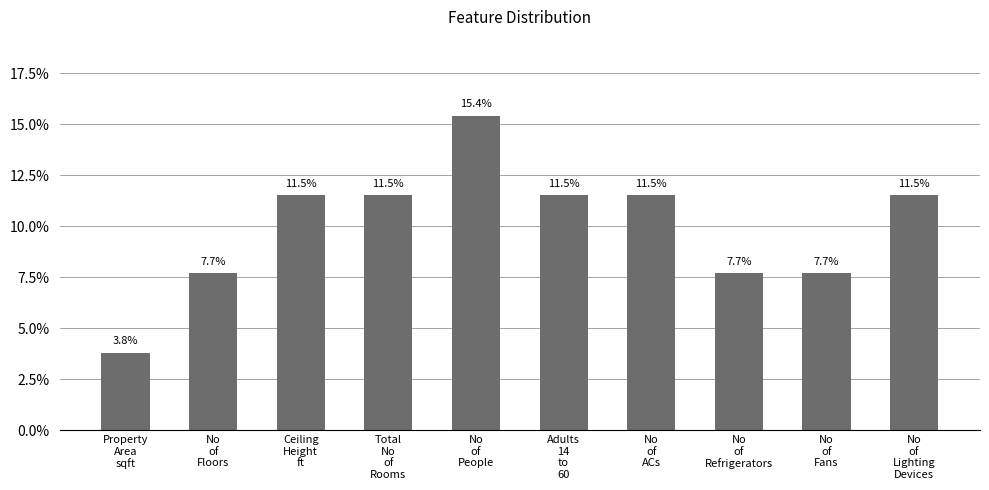

Approximately how many times larger is the value at No
of
Lighting
Devices compared to No
of
Floors?

1.5